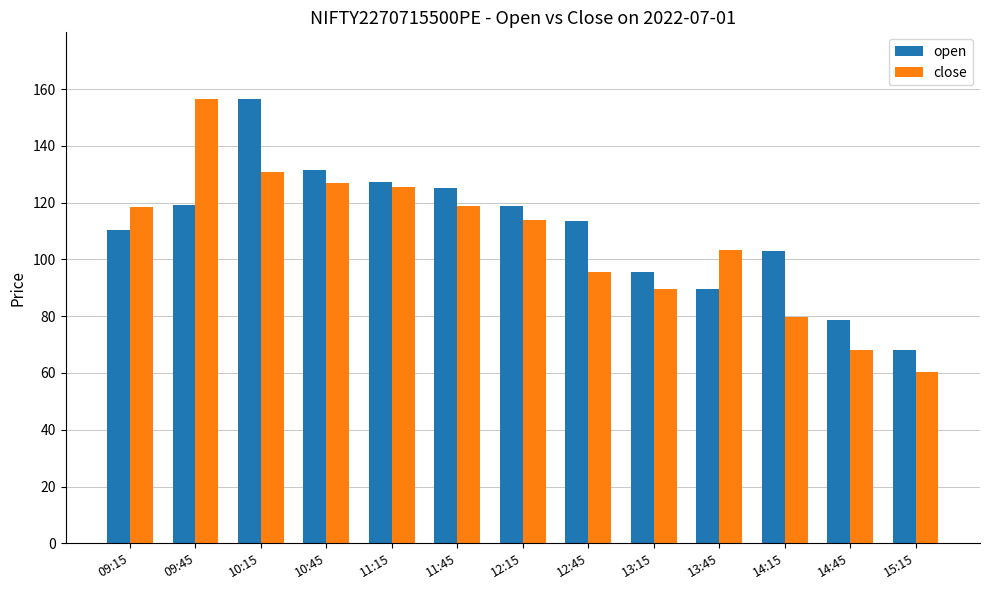

Which series has the largest total across all categories?

open